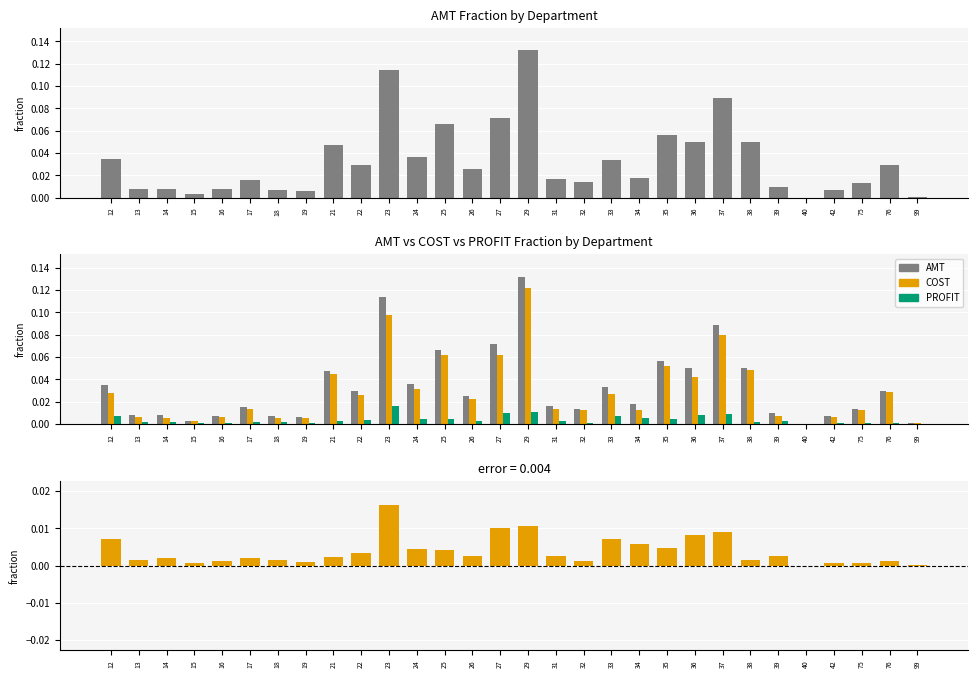

The COST series shows 0.1 at 29. True or false?

True